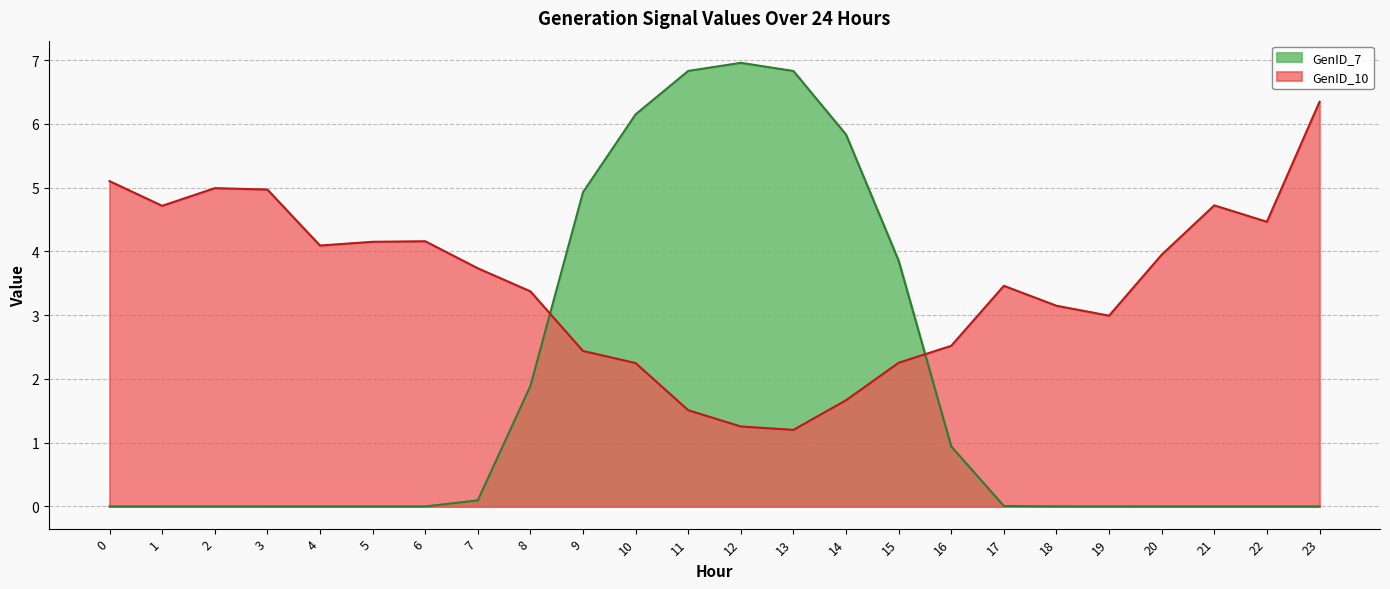

Reading left to right, list all the values displayed in this chart.

GenID_7: 0=0.0	1=0.0	2=0.0	3=0.0	4=0.0	5=0.0	6=0.0	7=0.1	8=1.9	9=4.9	10=6.2	11=6.8	12=7.0	13=6.8	14=5.8	15=3.9	16=0.9	17=0.0	18=0.0	19=0.0	20=0.0	21=0.0	22=0.0	23=0.0
GenID_10: 0=5.1	1=4.7	2=5.0	3=5.0	4=4.1	5=4.2	6=4.2	7=3.7	8=3.4	9=2.4	10=2.2	11=1.5	12=1.3	13=1.2	14=1.7	15=2.3	16=2.5	17=3.5	18=3.1	19=3.0	20=3.9	21=4.7	22=4.5	23=6.3